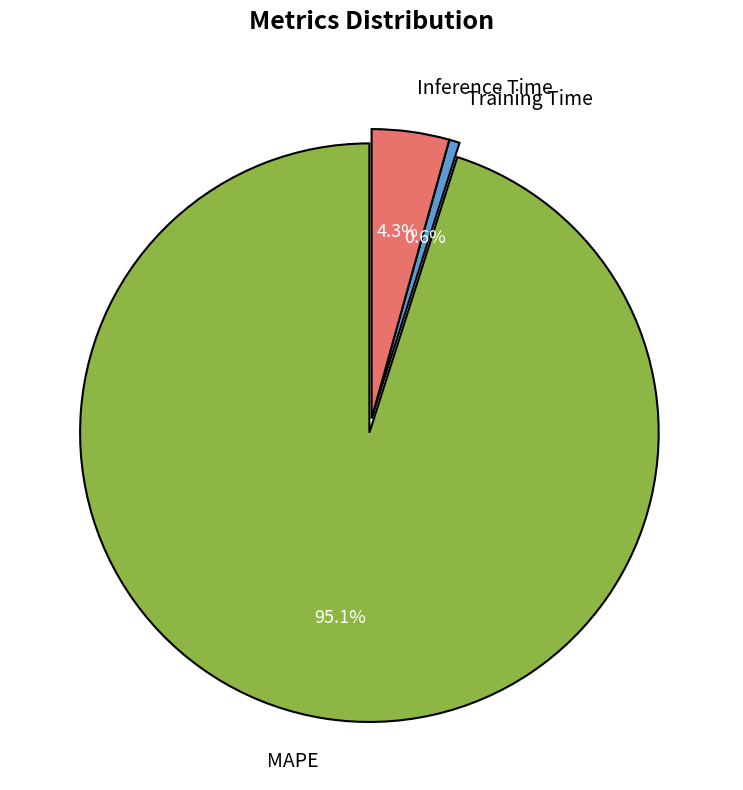

Combined, do Inference Time and Training Time account for over 50%?

No